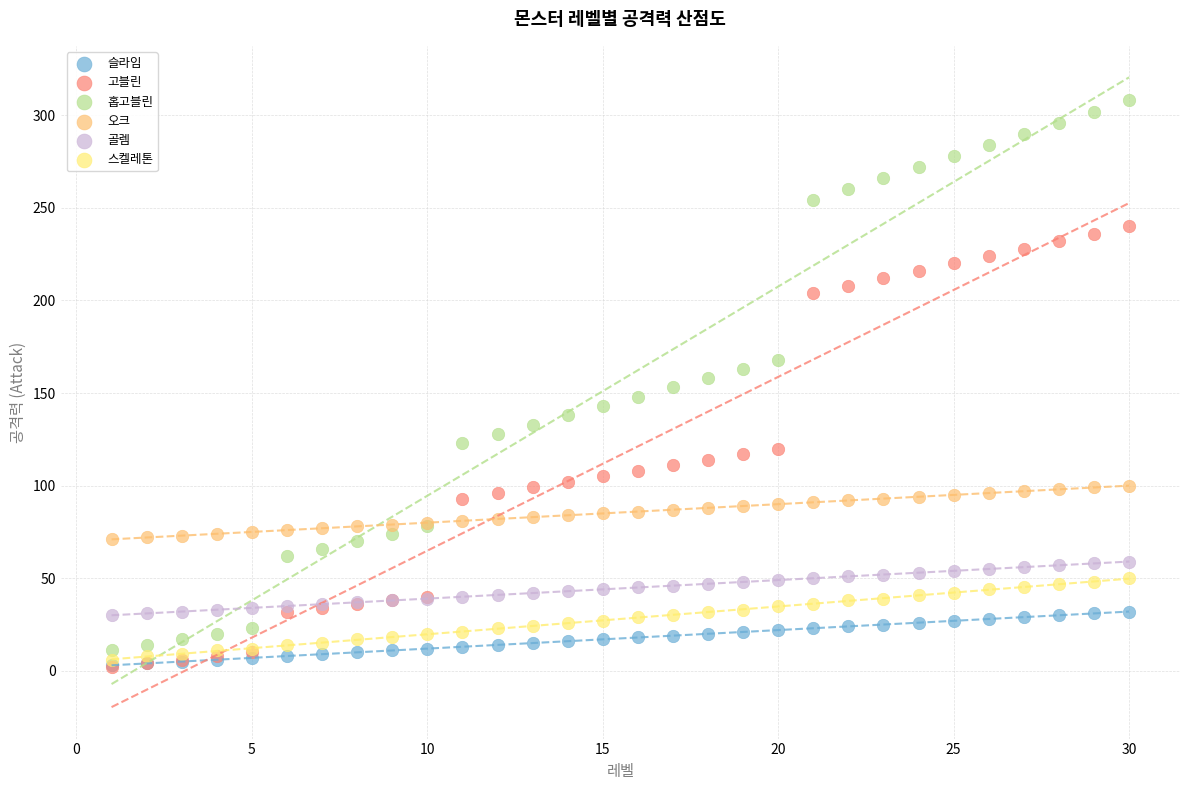

What are all the series names shown in the legend?

슬라임, 고블린, 홉고블린, 오크, 골렘, 스켈레톤